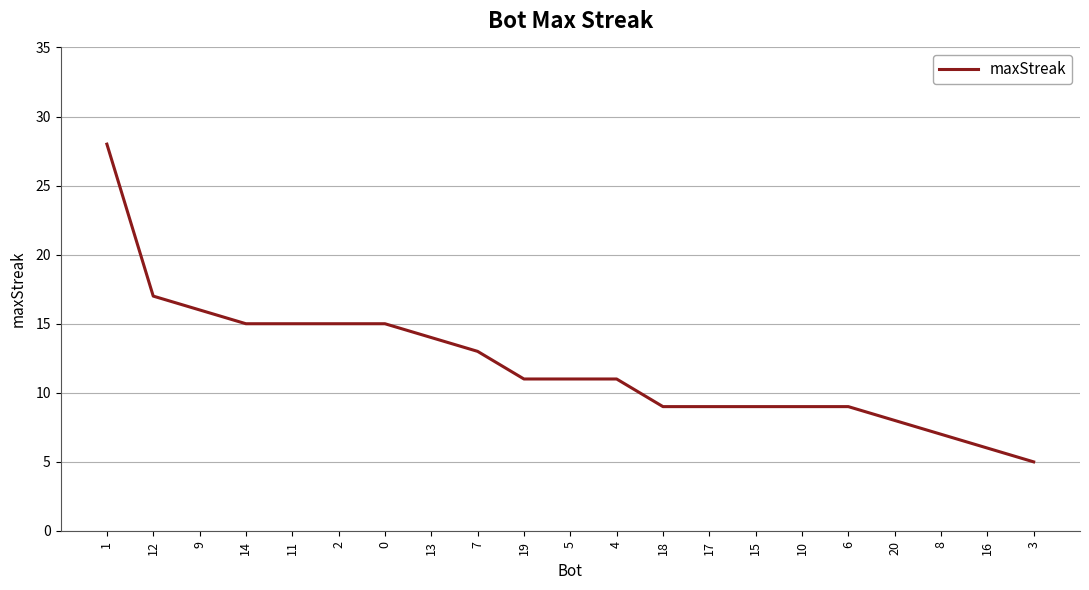

How many distinct data groups are displayed?

1